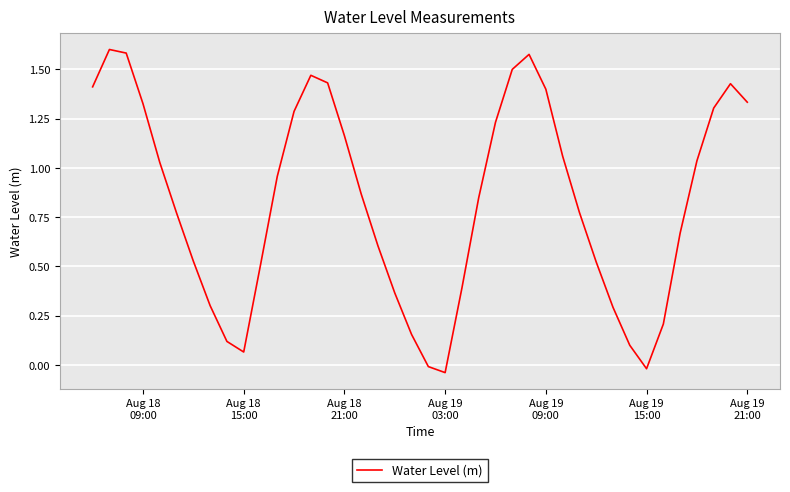

Does the chart display data point markers on the line(s)?

No